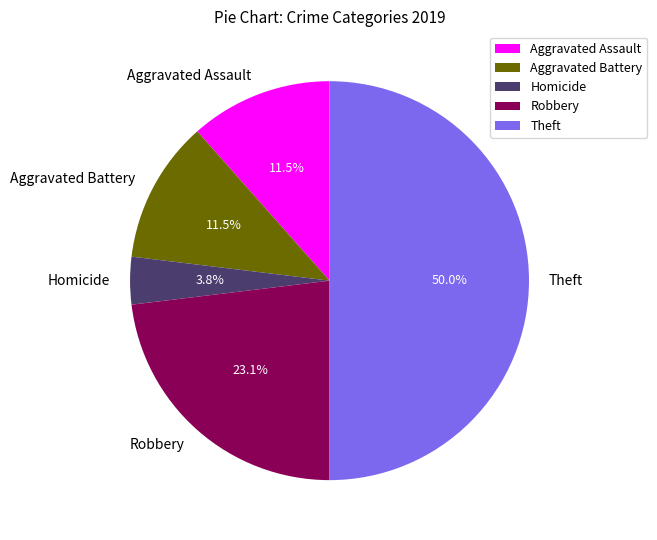

Is Aggravated Assault the majority of the pie?

No